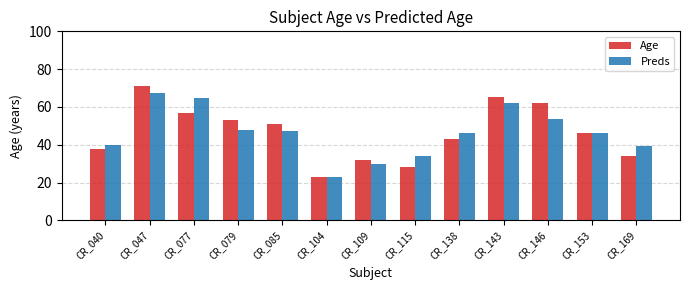

Which series has the largest range (max minus min)?

Age